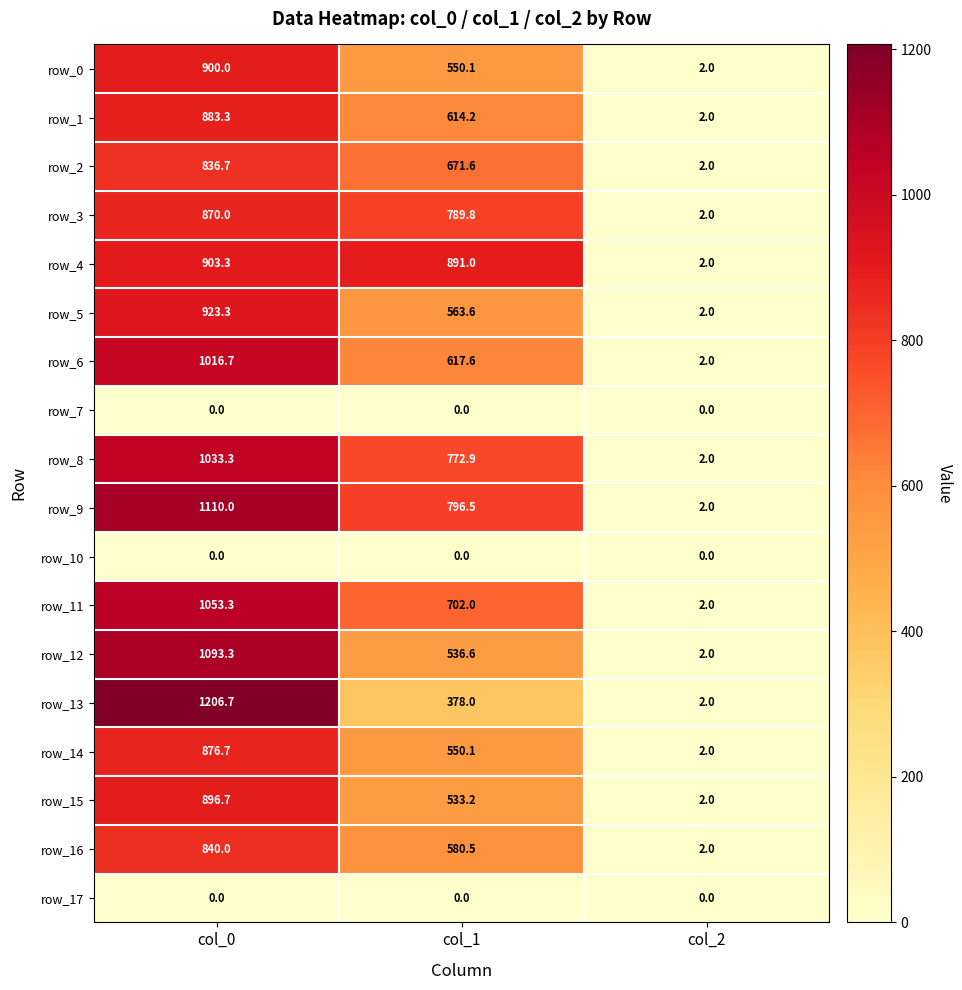

The value of row_0 at col_1 is 550.1. True or false?

True